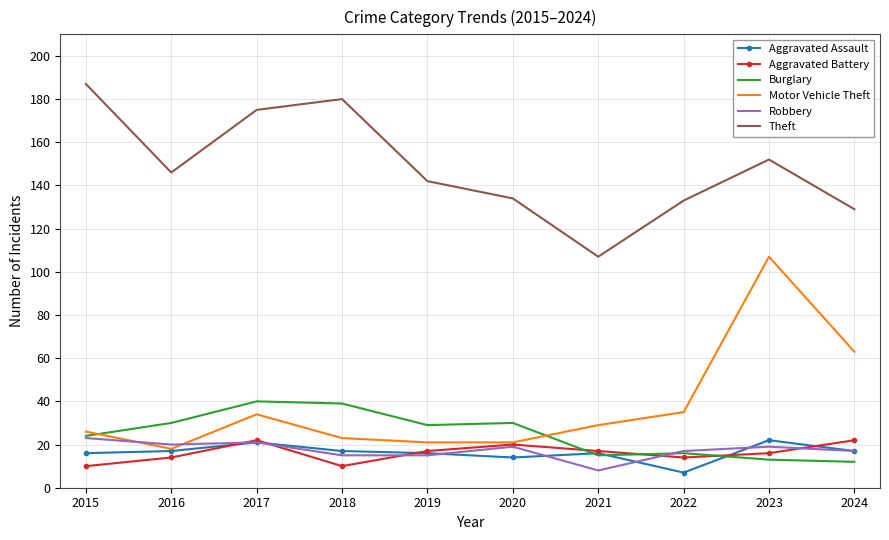

Where does the Robbery series first go above 19?

2015